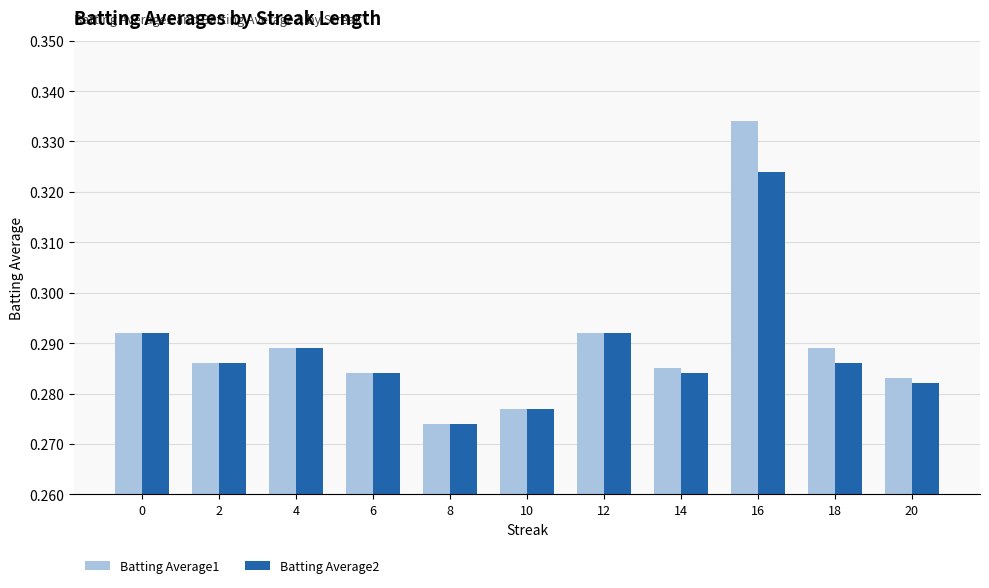

Count the Batting Average1 values in the range 0 to 1.

11